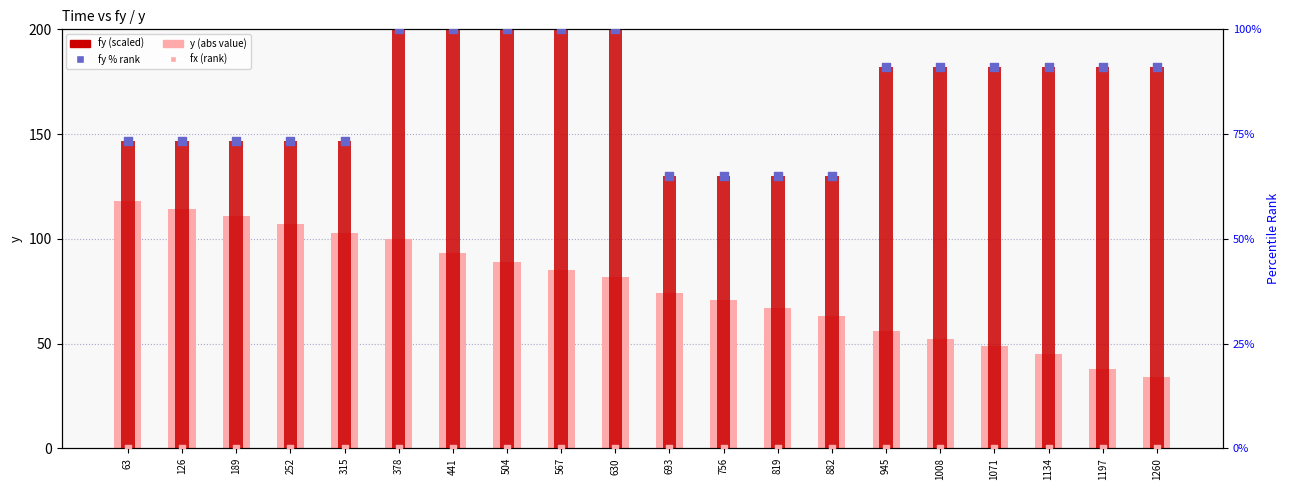

Which series reaches the minimum Y coordinate?

fx (rank)